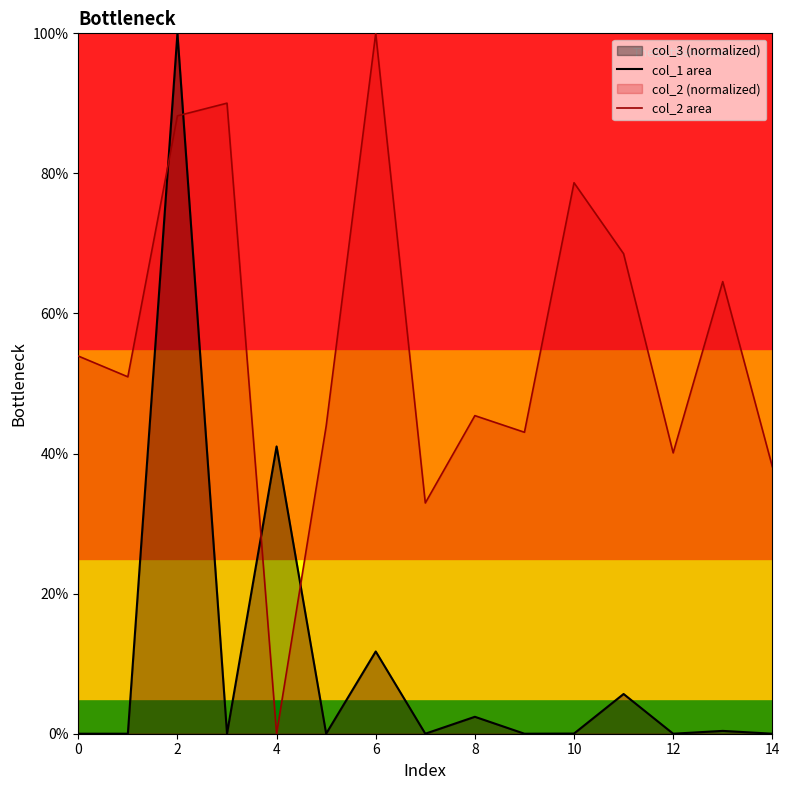

True or false: col_1 area has a value of 0.0 at 12.

True